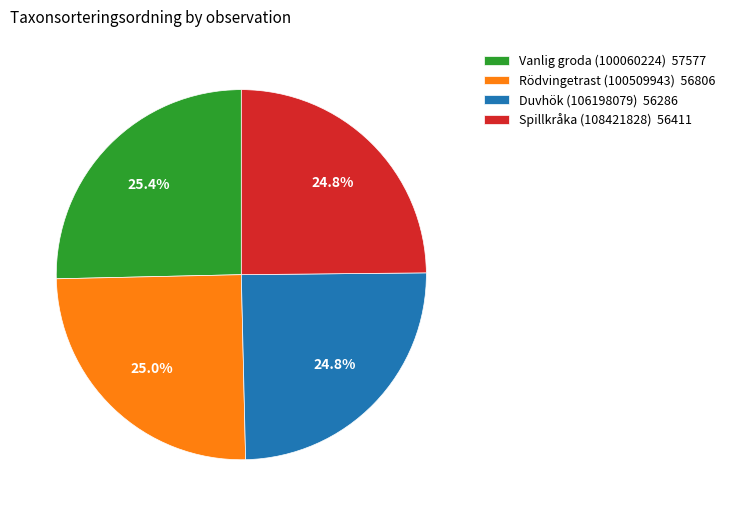

What portion of the pie excludes Duvhök (106198079) 56286?

75.2%